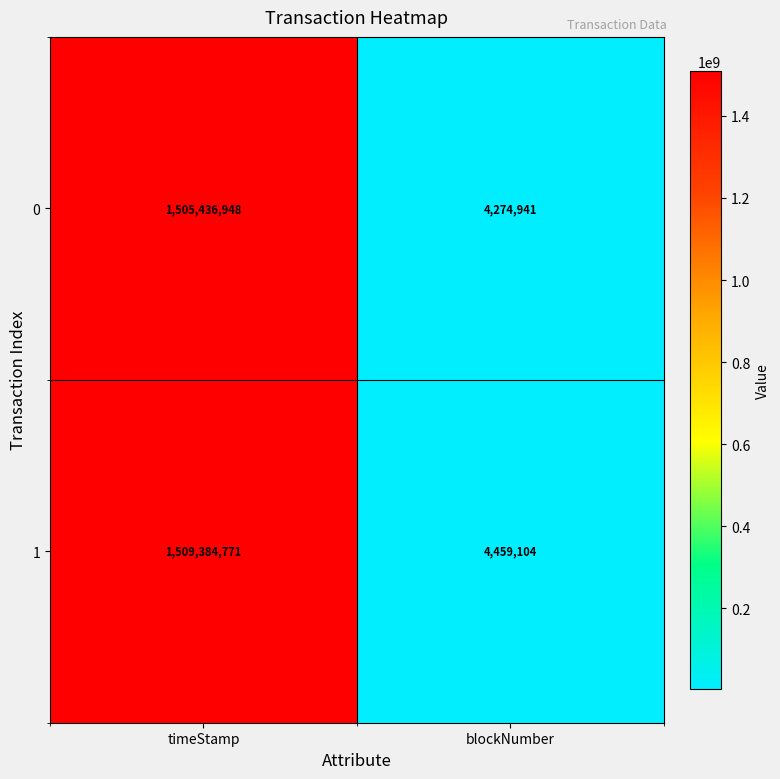

What is the sum of all 0 values?

1509711889